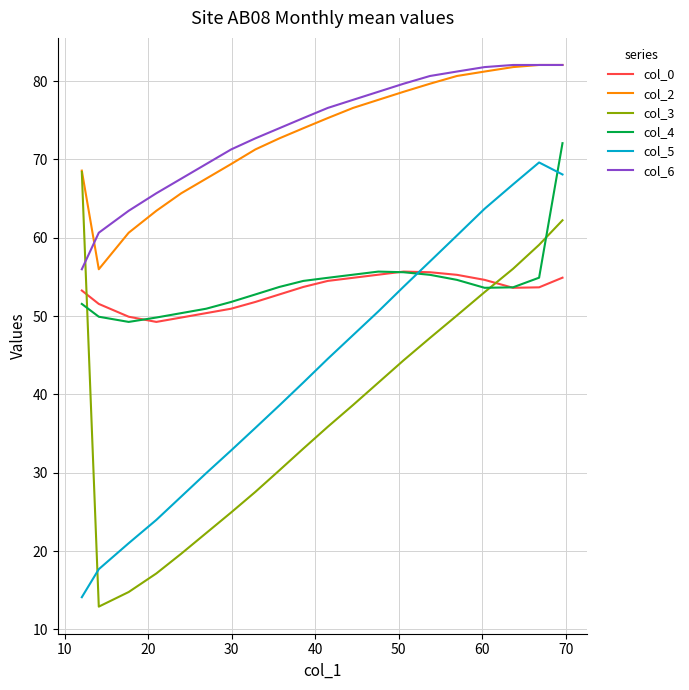

What is the lowest value of the col_4 series?

49.3